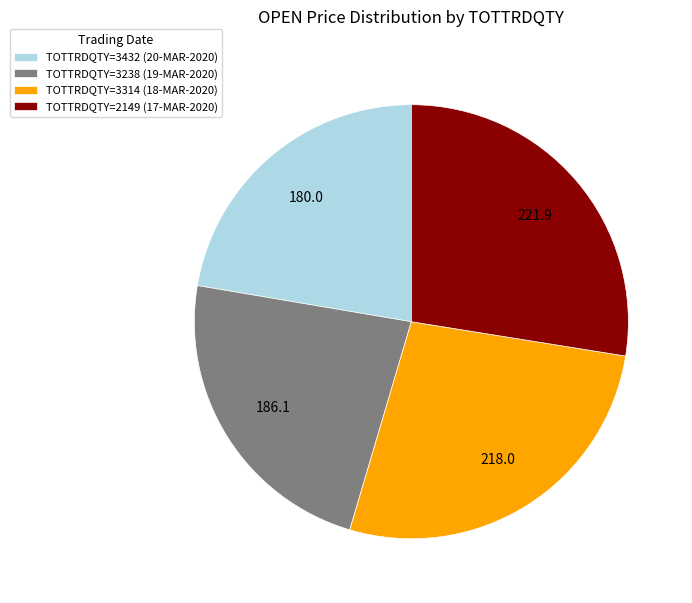

What is the ratio of the value at TOTTRDQTY=3238 (19-MAR-2020) to the value at TOTTRDQTY=3314 (18-MAR-2020)?

0.9